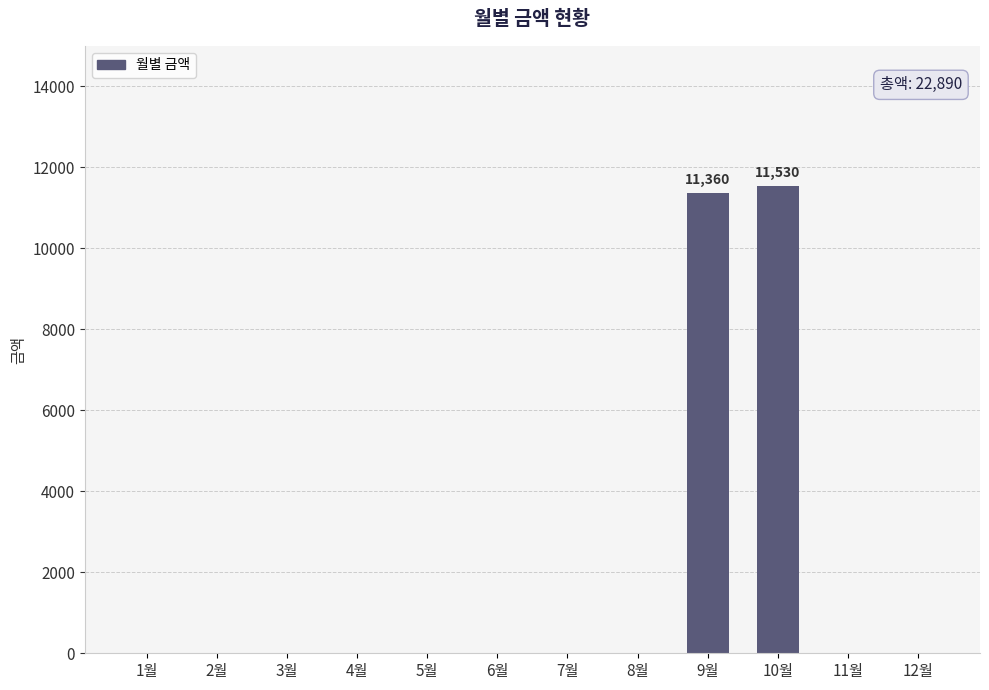

Reading left to right, transcribe all the data shown in this chart.

0	0	0	0	0	0	0	0	11360	11530	0	0